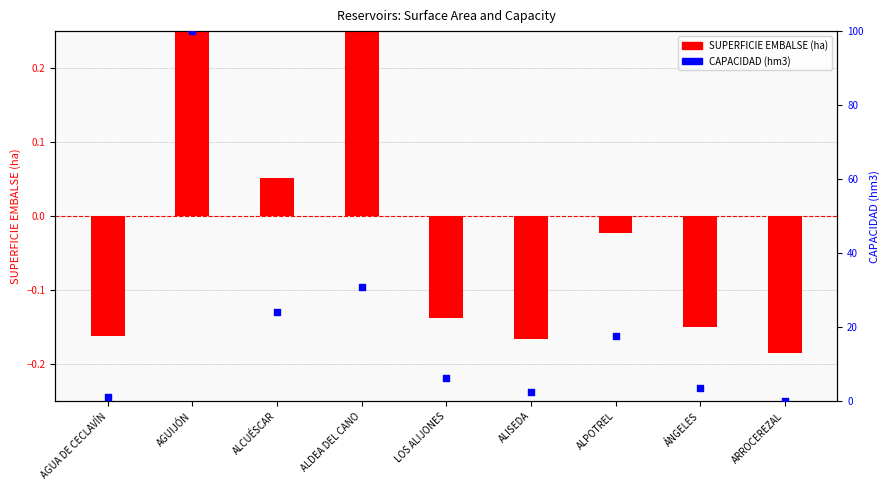

Which series contains the highest Y value?

CAPACIDAD (hm3)